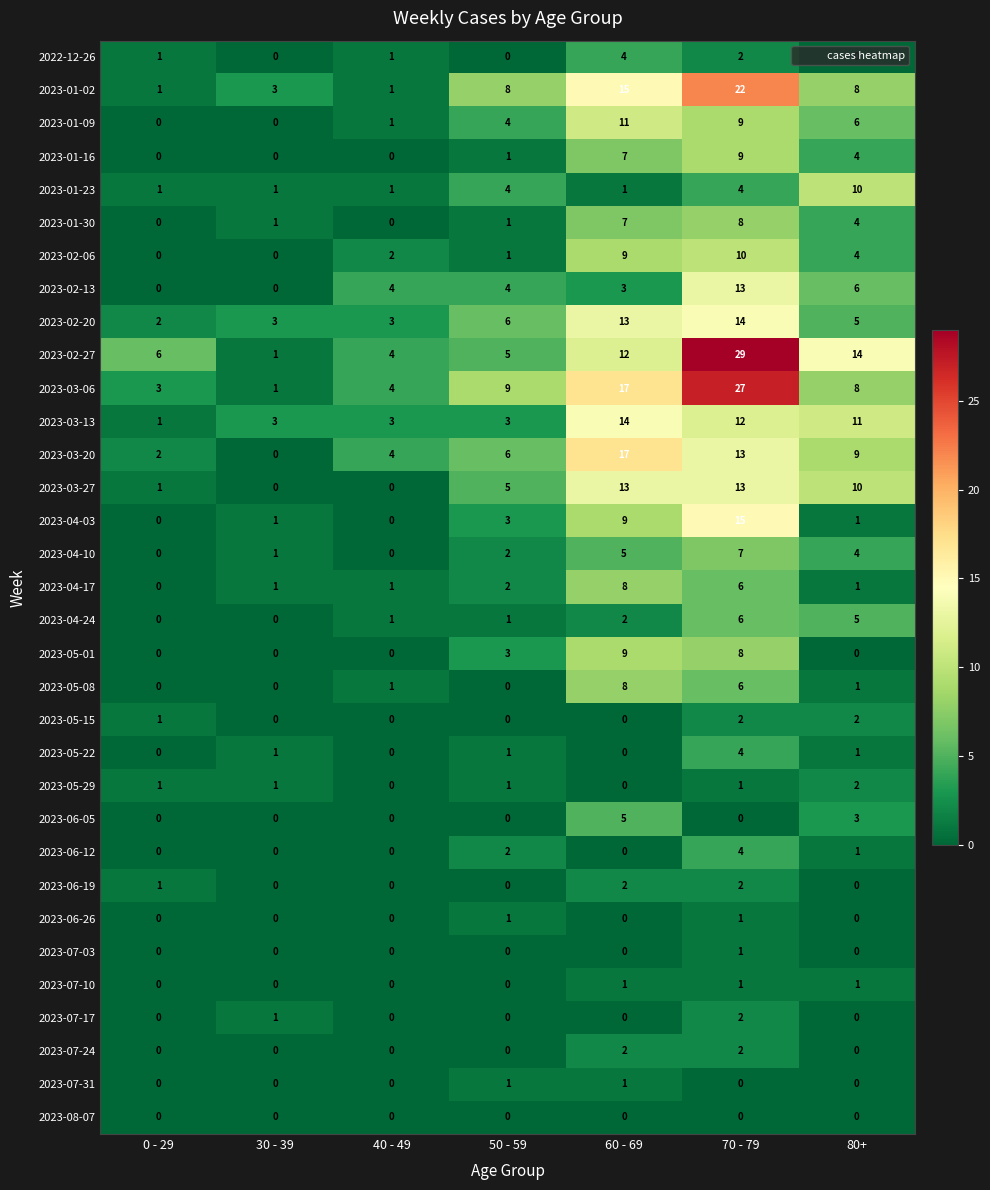

Count the 2023-01-16 values in the range 0 to 7.

6